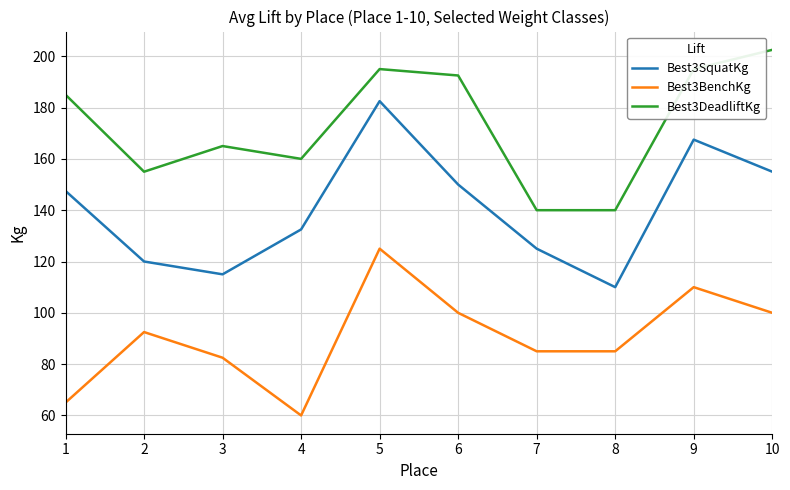

Where does the Best3BenchKg series first go above 92?

2